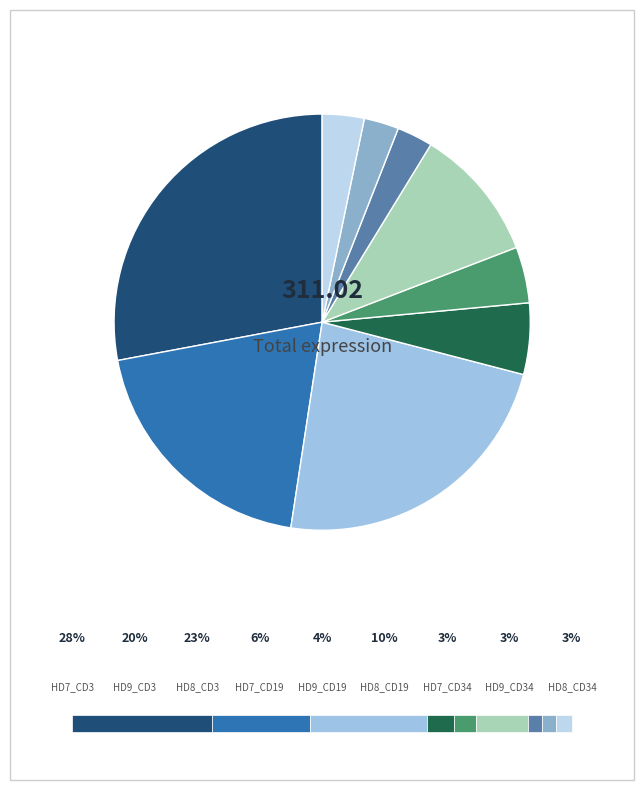

To the nearest percent, what is the average slice percentage?

11%